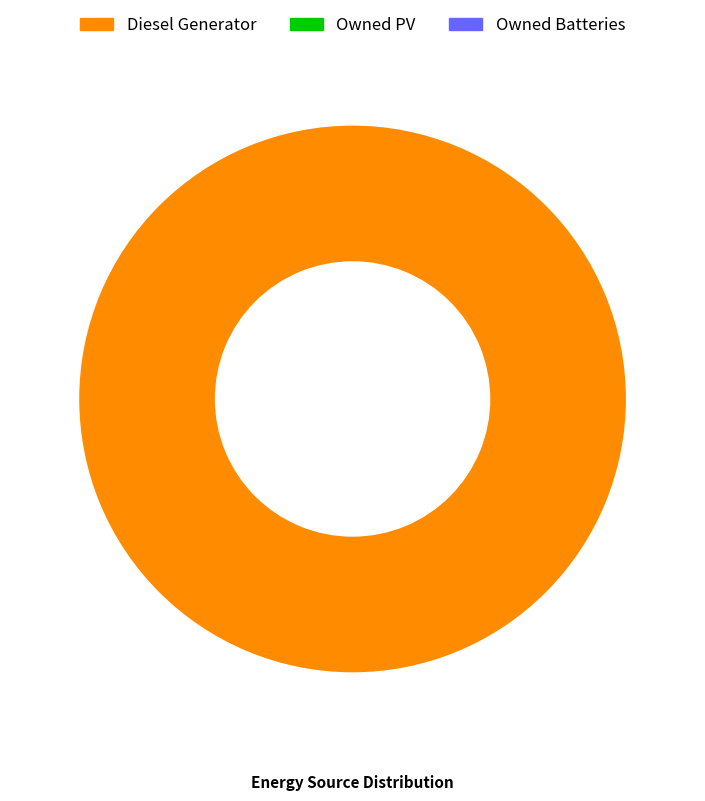

Is there a majority slice in this chart?

Yes